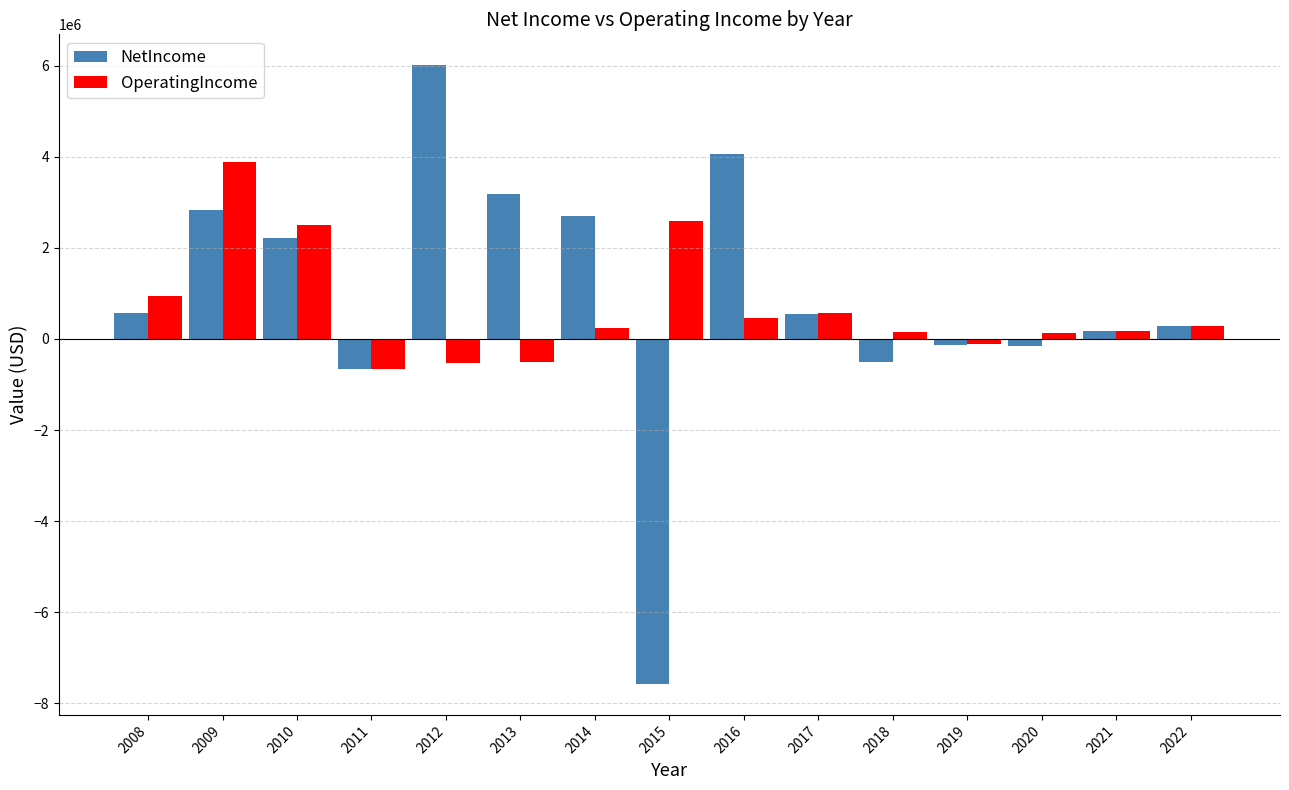

At how many categories does at least one series exceed 1120150?

7